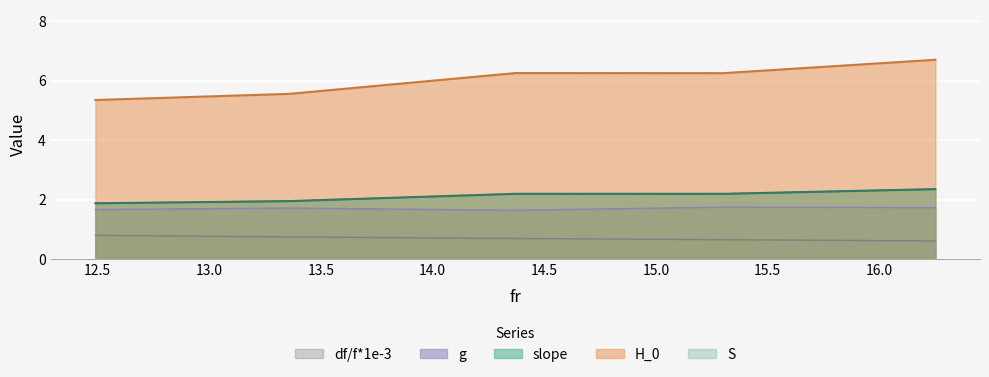

Is the value of slope at 12.49 greater than the value of S at 15.3?

No